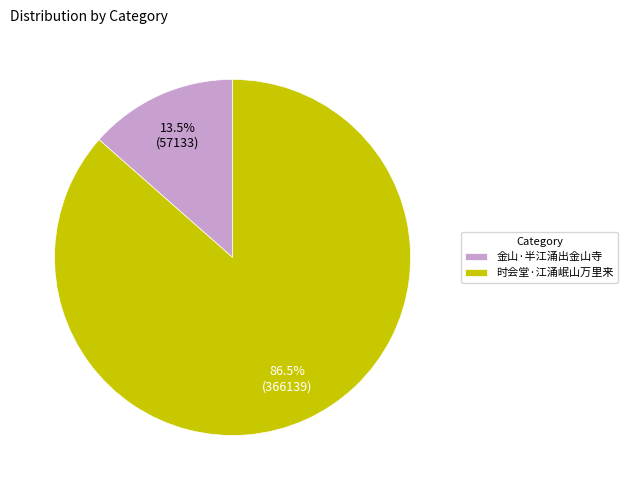

Which has a higher value, 金山·半江涌出金山寺 or 时会堂·江涌岷山万里来?

时会堂·江涌岷山万里来